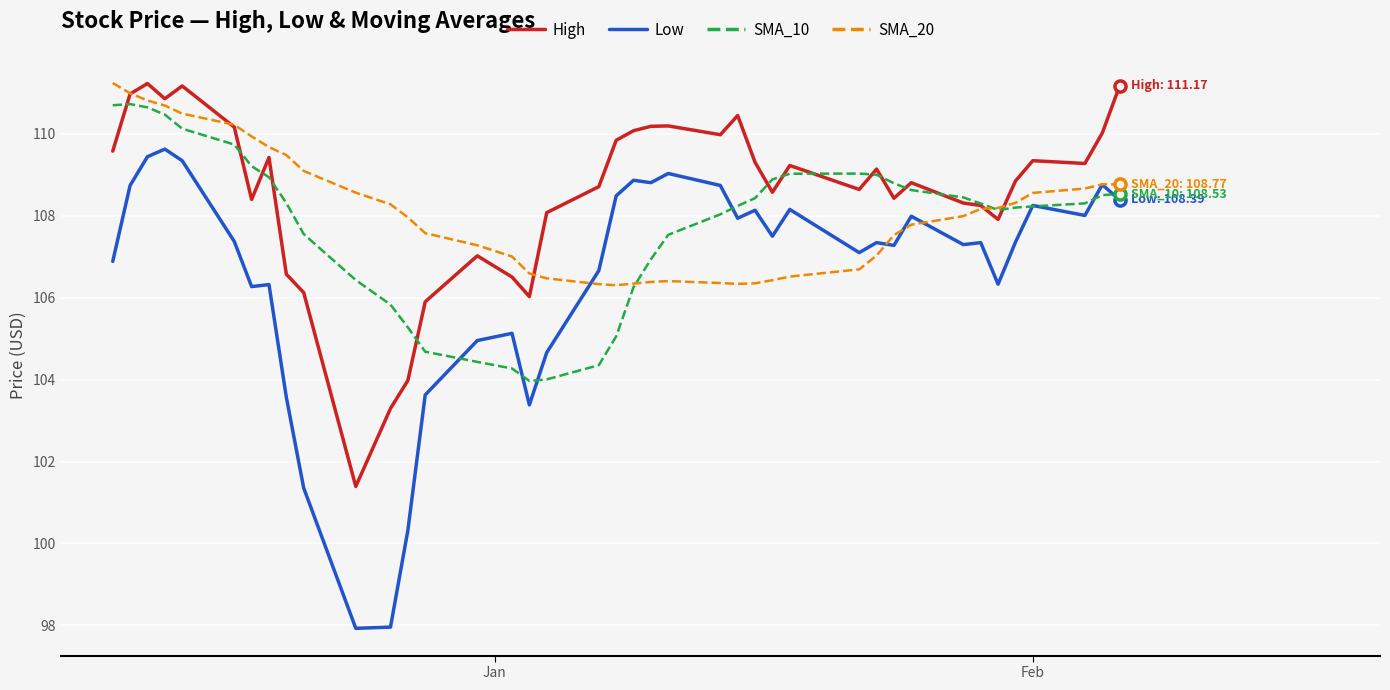

What is the minimum value shown in the chart?

97.9